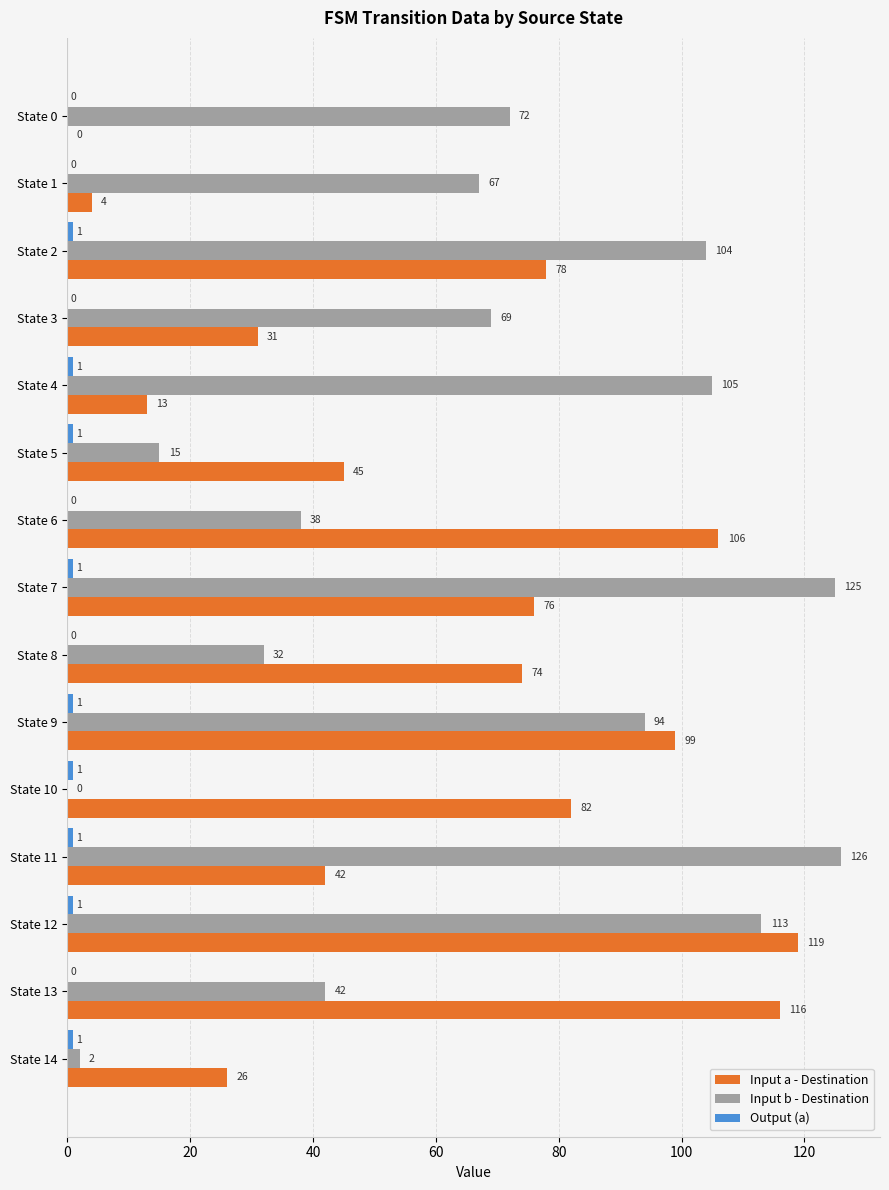

Count the number of categories in the chart.

15